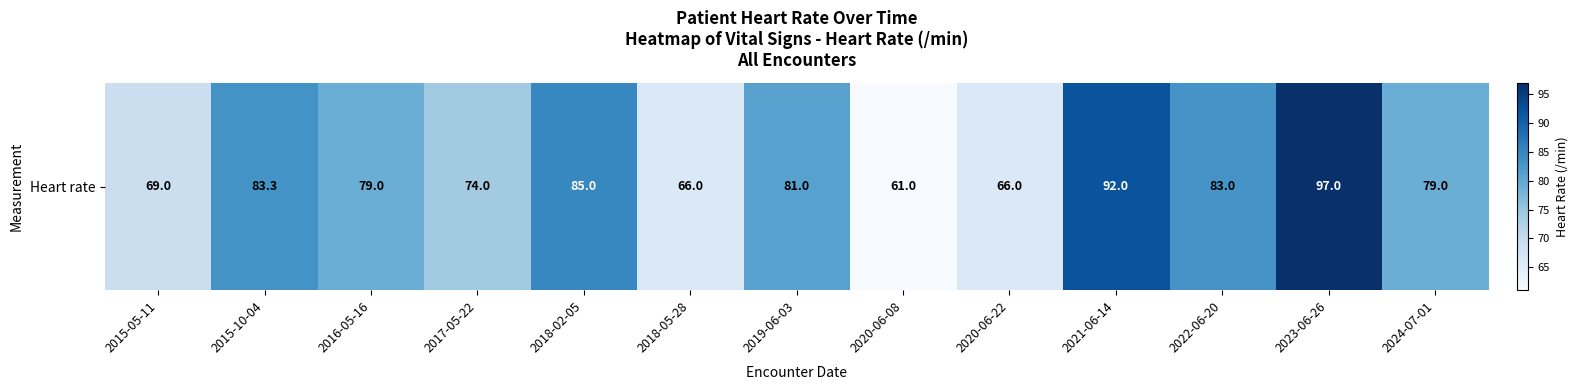

List the labels in order of value, largest first.

2023-06-26, 2021-06-14, 2018-02-05, 2015-10-04, 2022-06-20, 2019-06-03, 2016-05-16, 2024-07-01, 2017-05-22, 2015-05-11, 2018-05-28, 2020-06-22, 2020-06-08